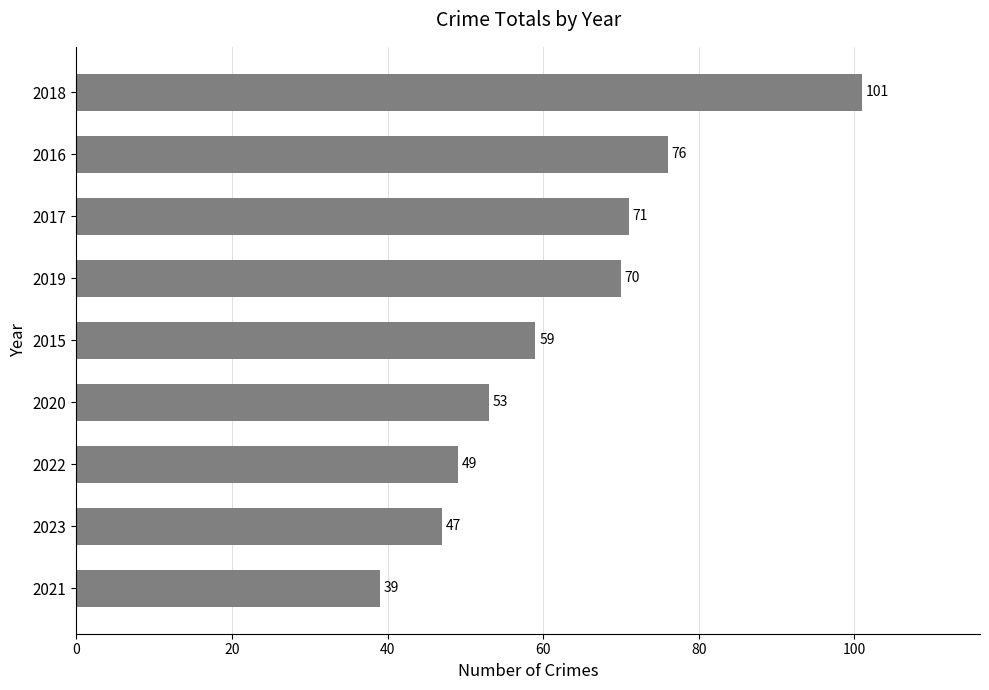

Reading bottom to top, list all the values displayed in this chart.

39	47	49	53	59	70	71	76	101